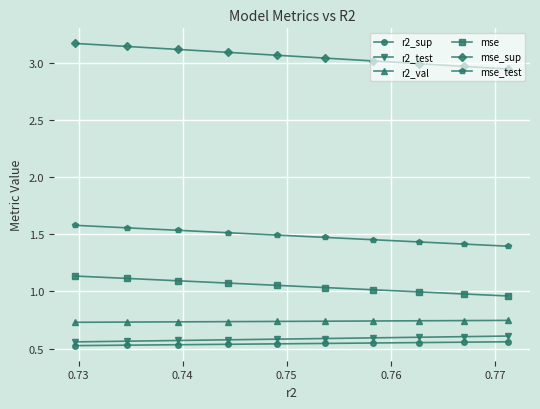

Which series has the largest total across all categories?

mse_sup